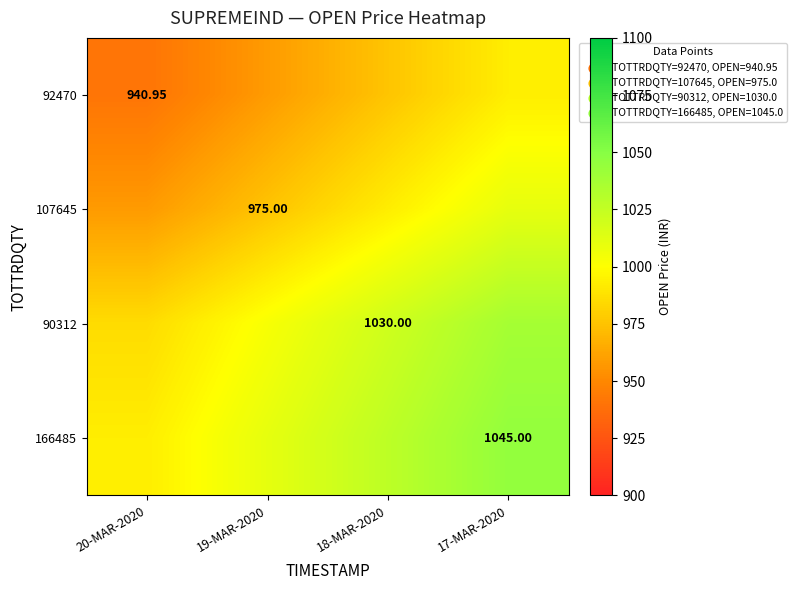

How many data points in 107645 are above 992?

2